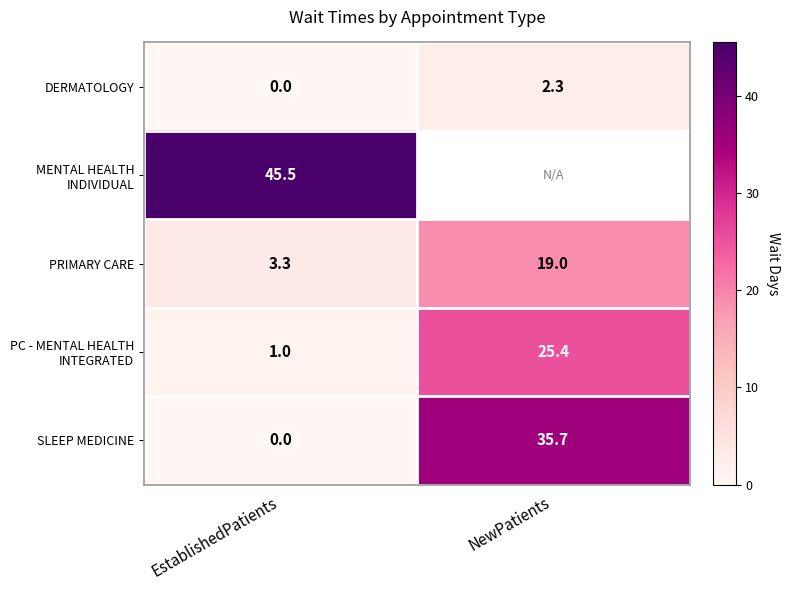

At how many categories does at least one series exceed 5?

2